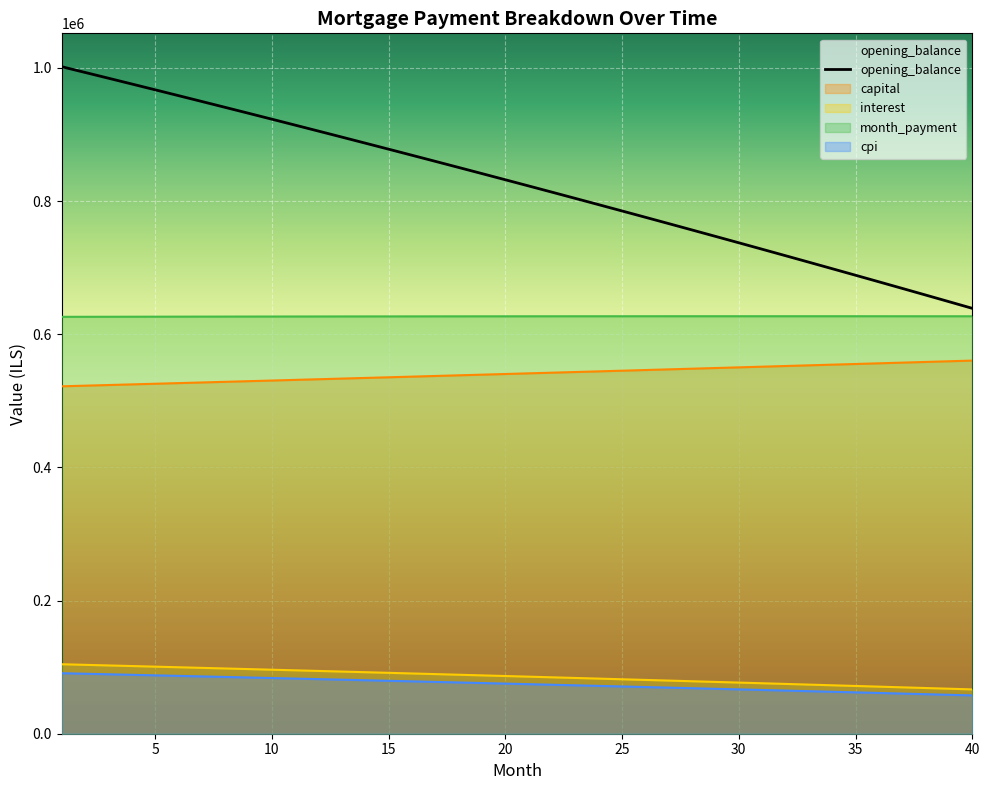

How many values in the month_payment series are below 626956?

20